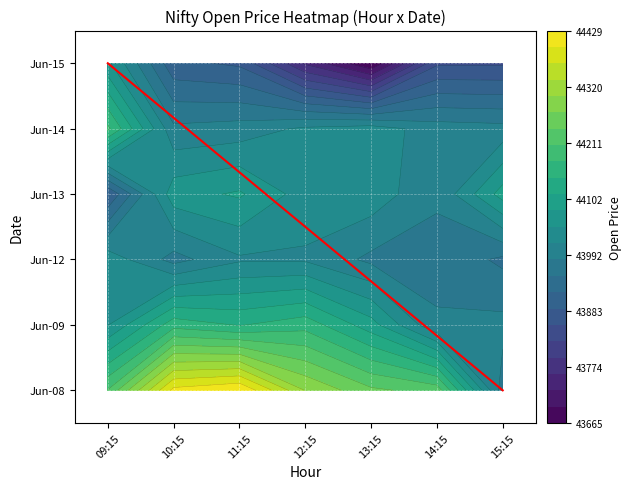

What is the spread (max minus min) of values at 09:15?

318.6